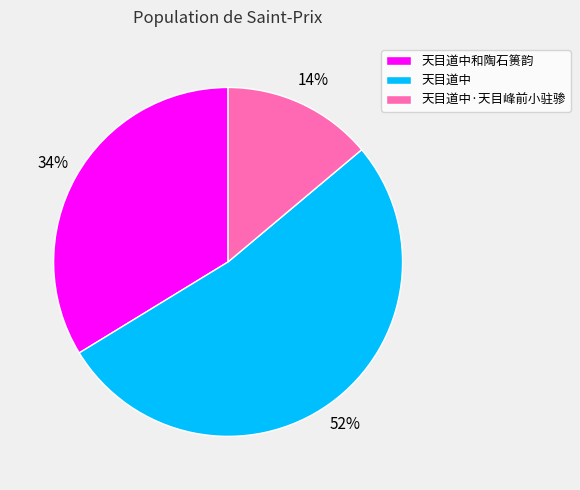

Which has a higher value, 天目道中 or 天目道中·天目峰前小驻骖?

天目道中